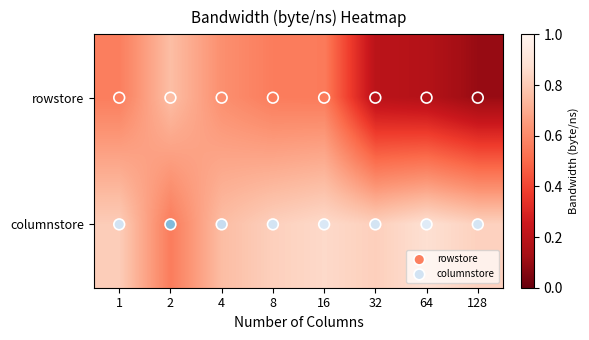

The value of columnstore at 4 is 1.0. True or false?

True